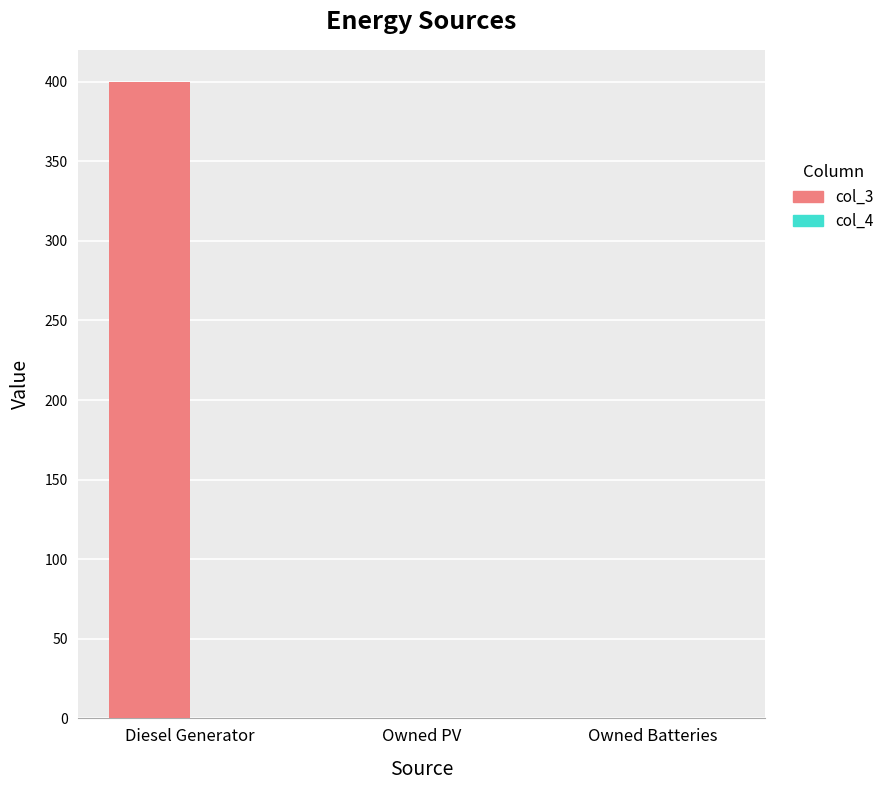

Between Owned Batteries and Diesel Generator, which is larger?

Diesel Generator